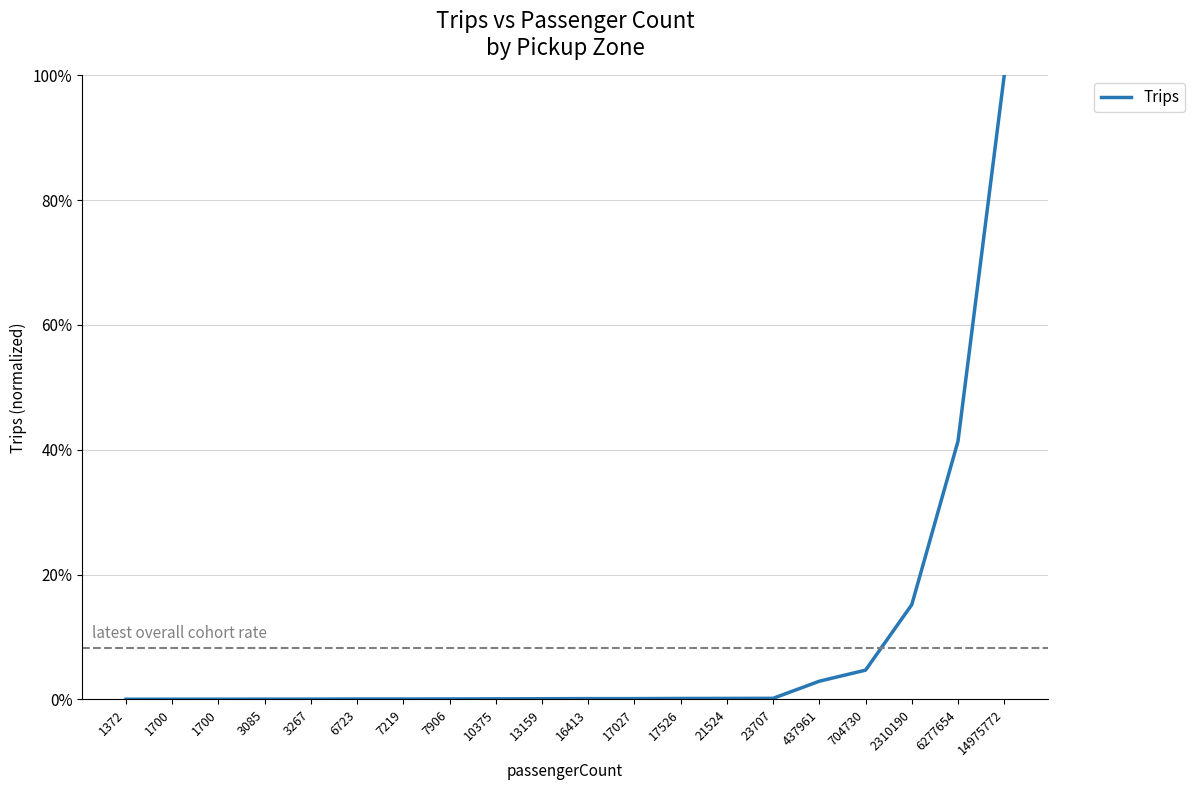

True or false: the data shows 0.0 at 1700.

False